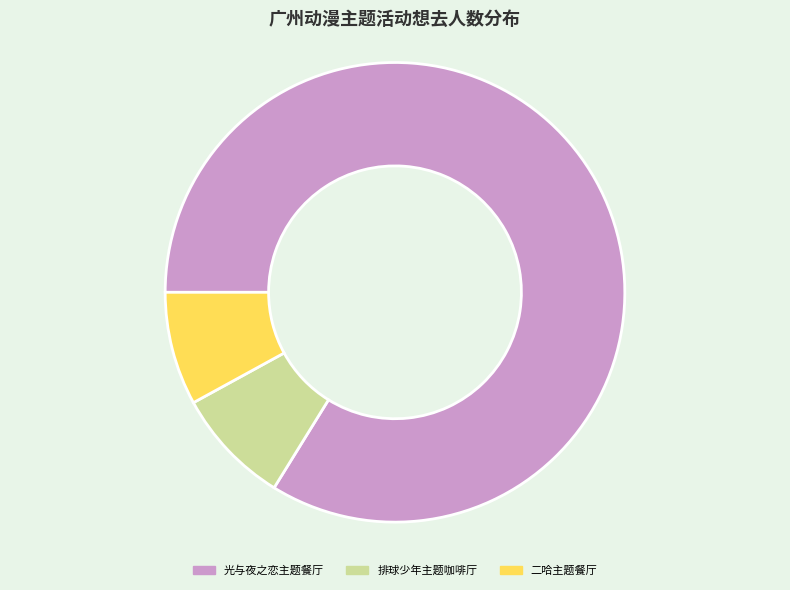

The 光与夜之恋主题餐厅 slice represents 91% of the pie. True or false?

False